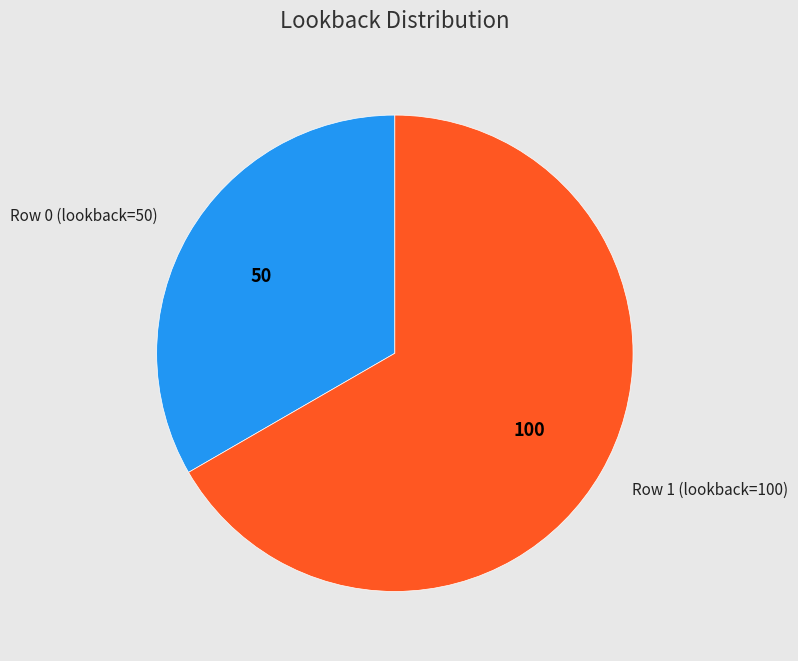

Count the number of slices in the pie.

2